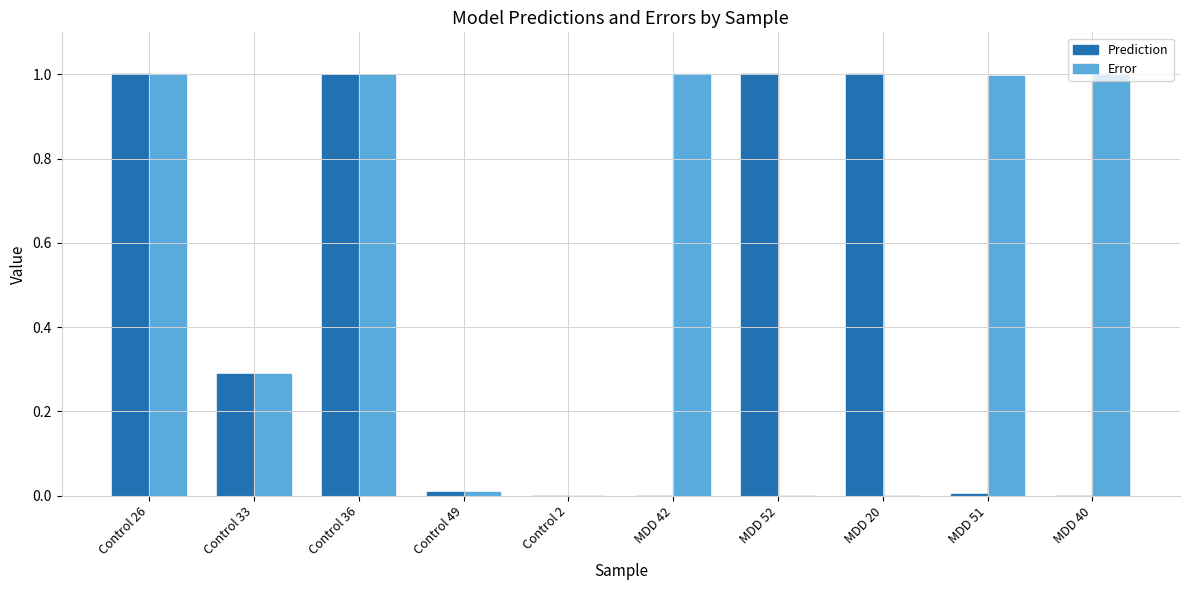

Which series changed the most between Control 33 and MDD 51?

Error